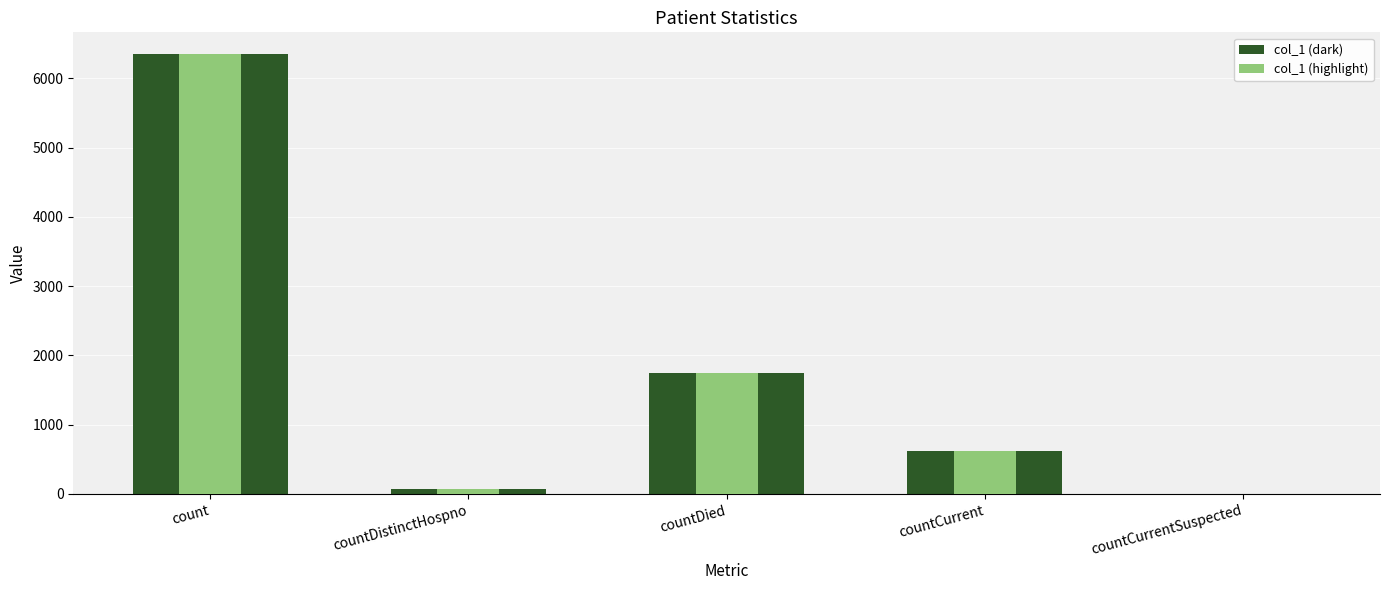

What is the label of the 1st bar from the left?

count